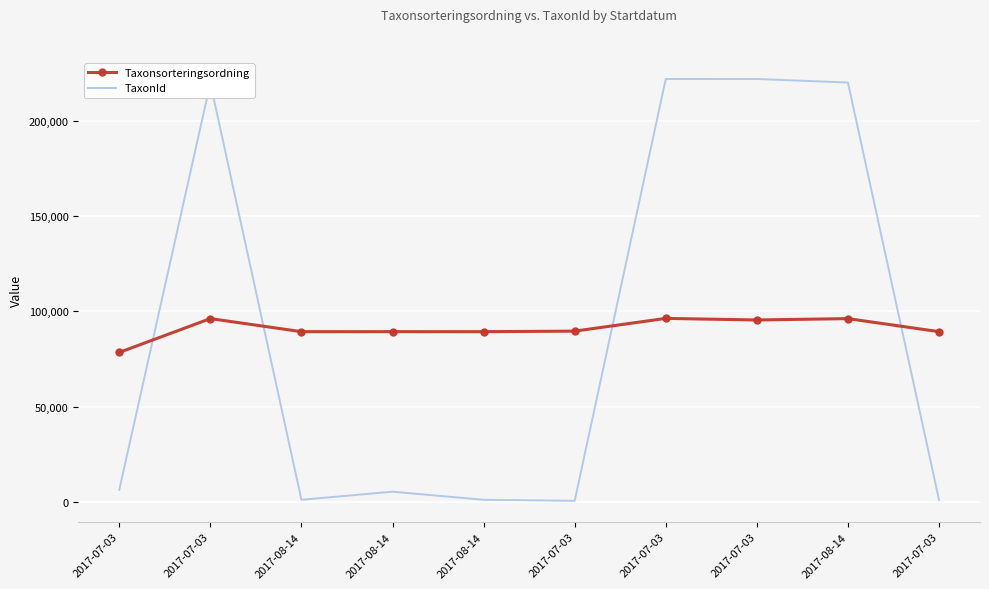

At how many categories does at least one series exceed 199372?

4